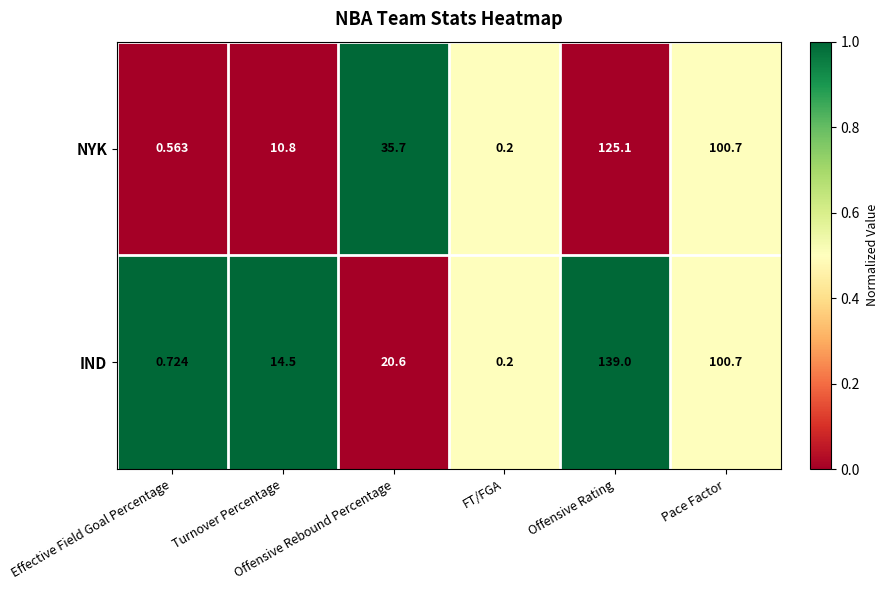

How many data points does each series have?

6